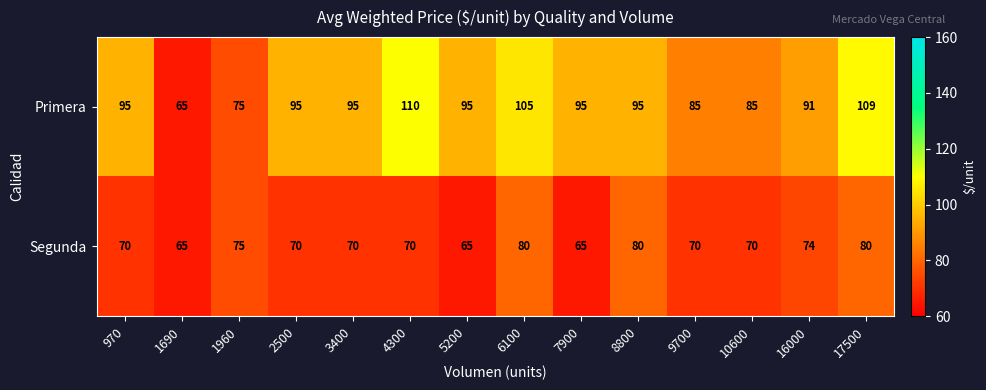

What is the spread (max minus min) of values at 4300?

40